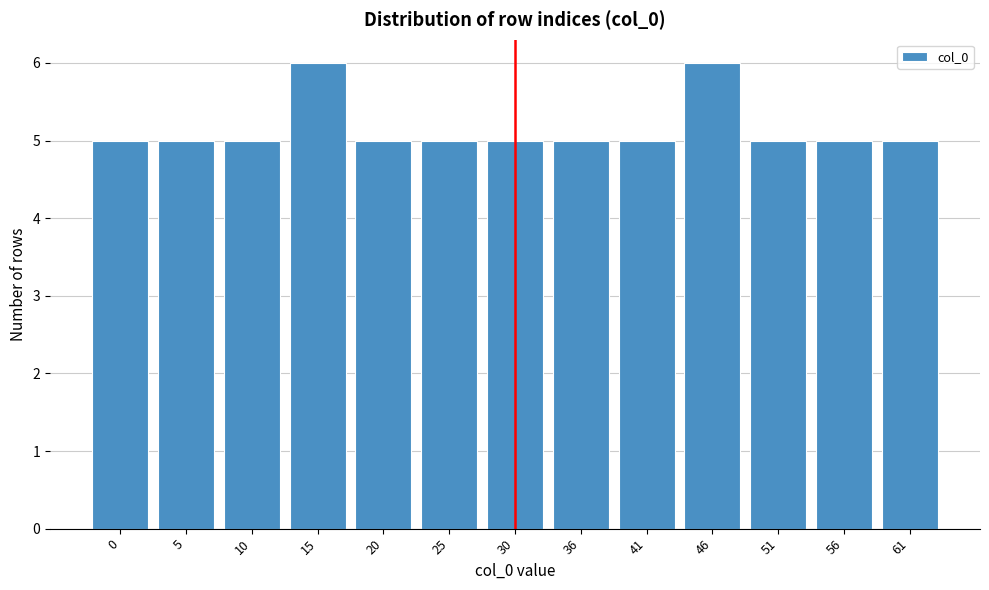

Reading left to right, list all the values displayed in this chart.

5	5	5	6	5	5	5	5	5	6	5	5	5